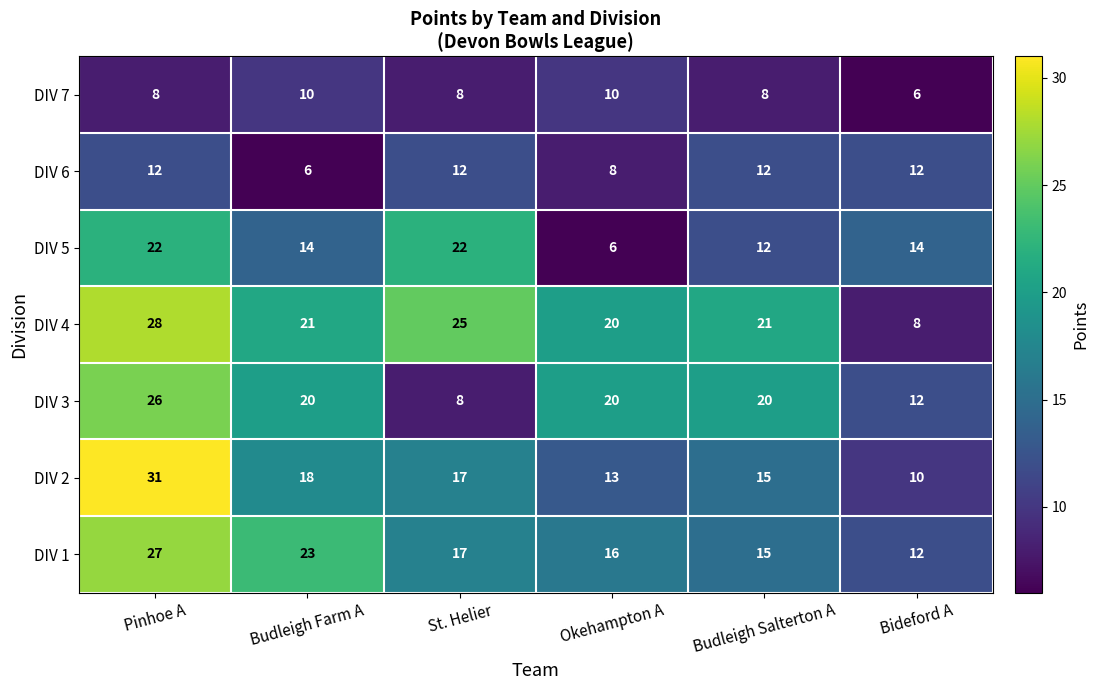

What is the difference between the DIV 6 values at Budleigh Salterton A and Budleigh Farm A?

6